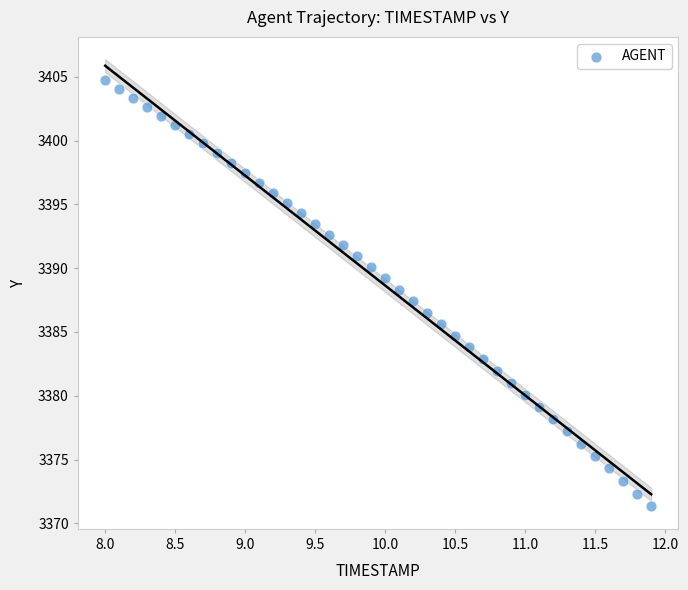

What is the range of X values (max minus min)?

3.9